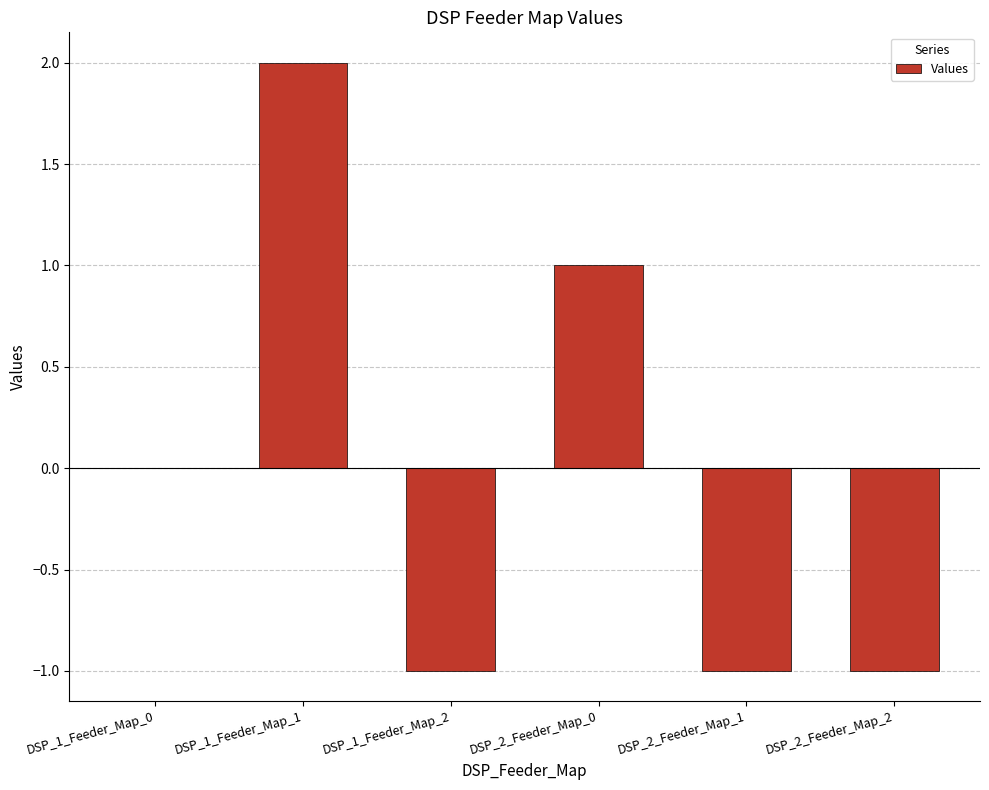

What is the change in value from DSP_1_Feeder_Map_1 to DSP_2_Feeder_Map_1?

-3